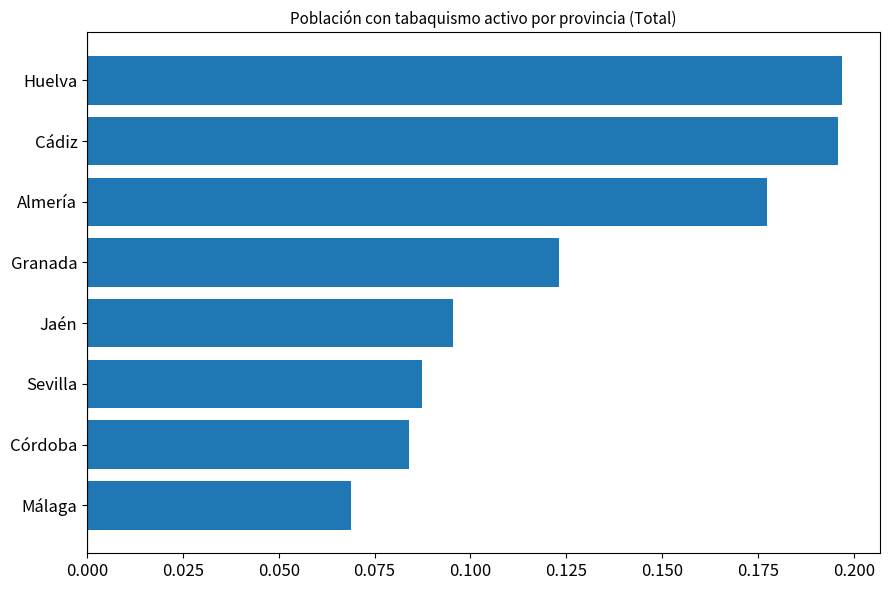

The value at Granada is 0.0. True or false?

False